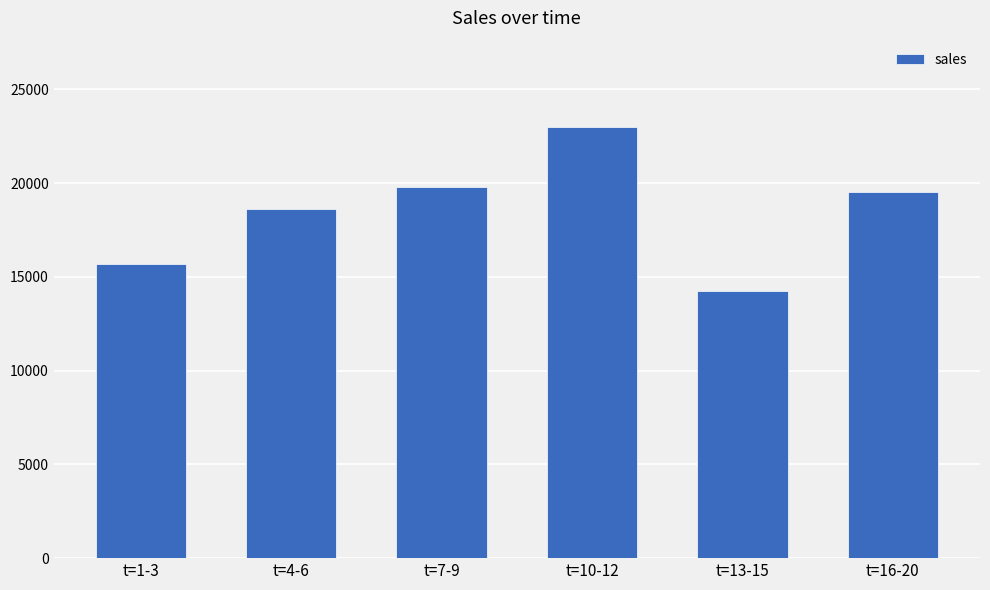

What is the label of the 1st bar from the left?

t=1-3